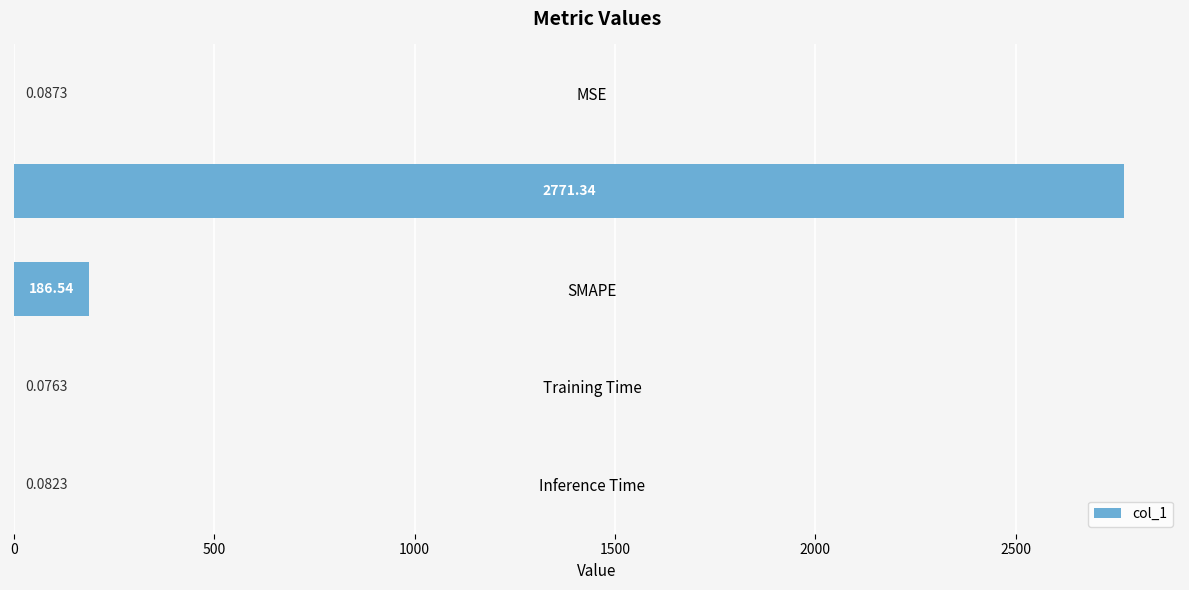

At which category does the chart reach its peak across all series?

MAPE